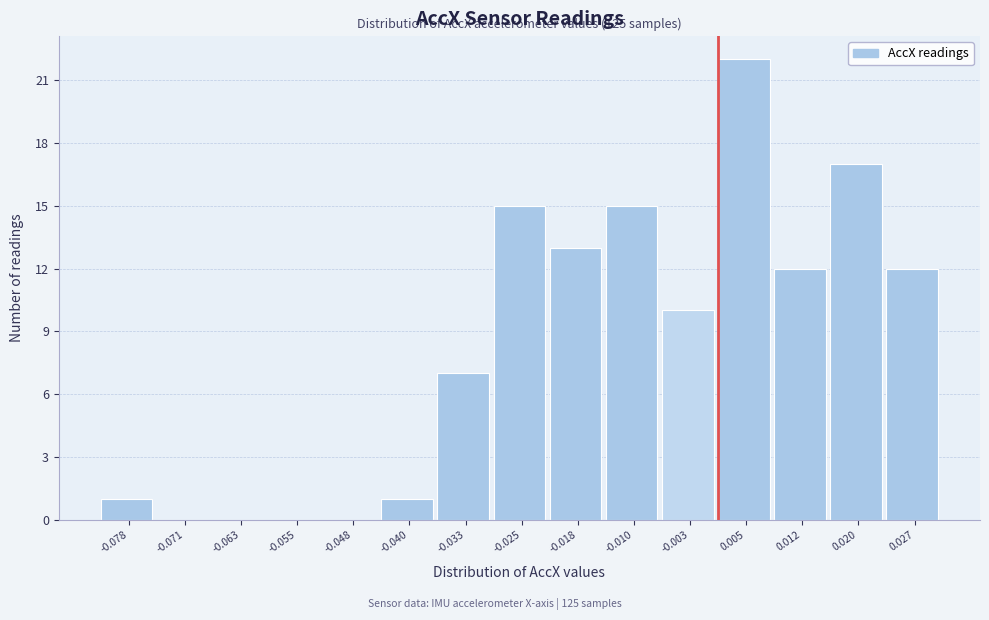

Which range on the x-axis has the tallest bar?

0.001 to 0.008